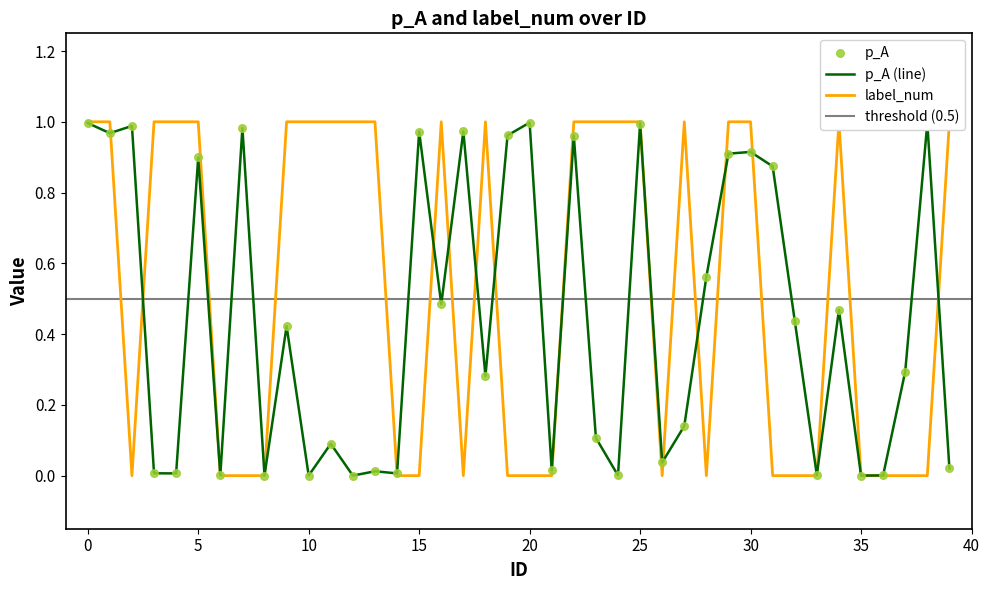

At how many categories does at least one series exceed 0?

40